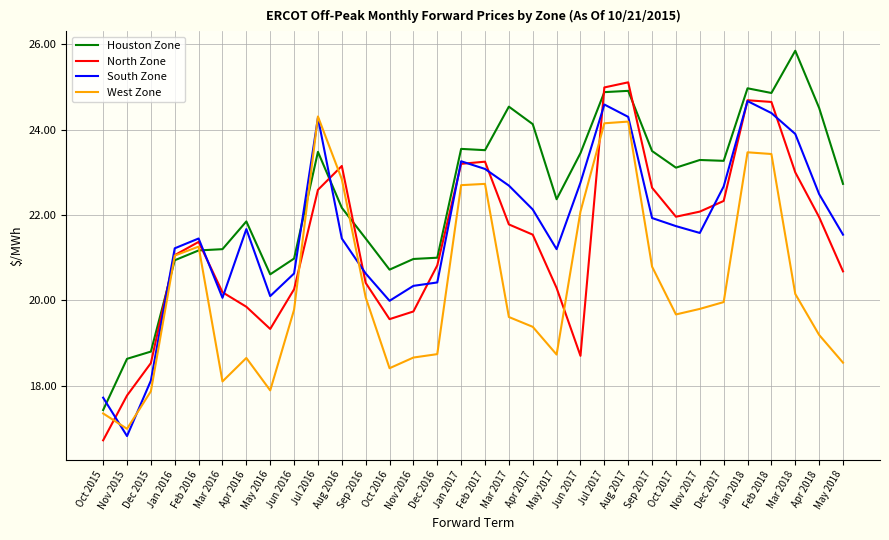

True or false: West Zone and North Zone cross at least once.

True